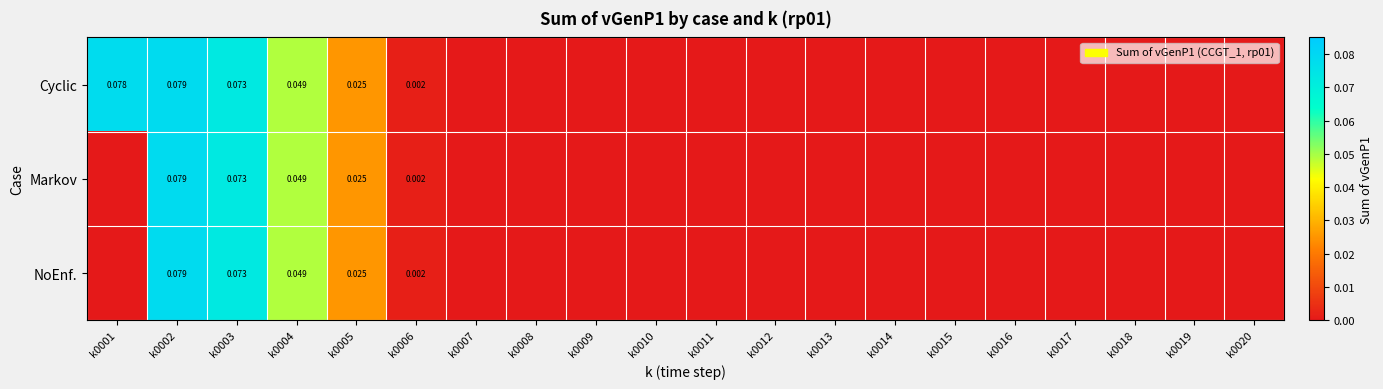

Which category has the highest value across all series?

k0002